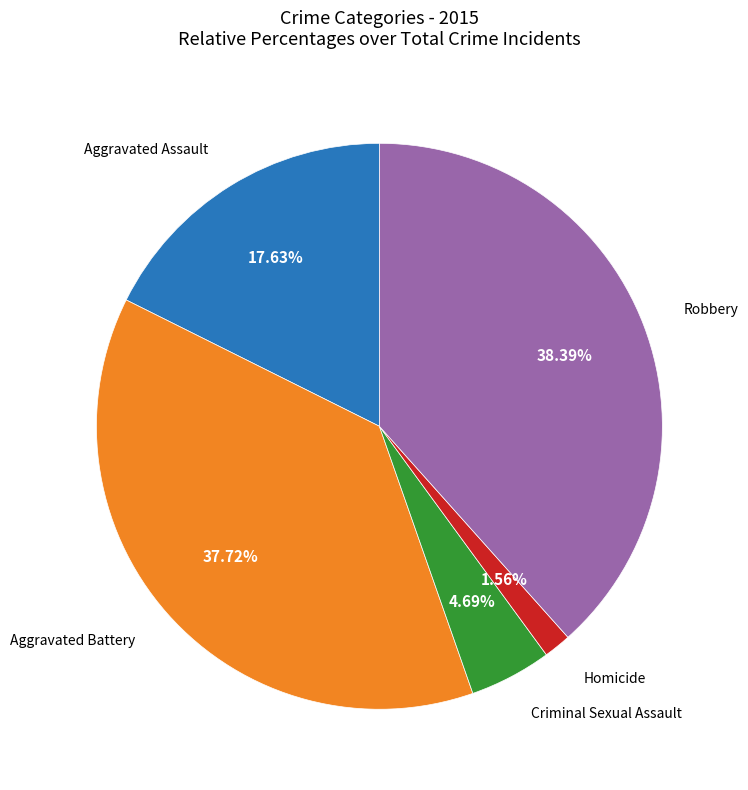

Count the number of slices in the pie.

5